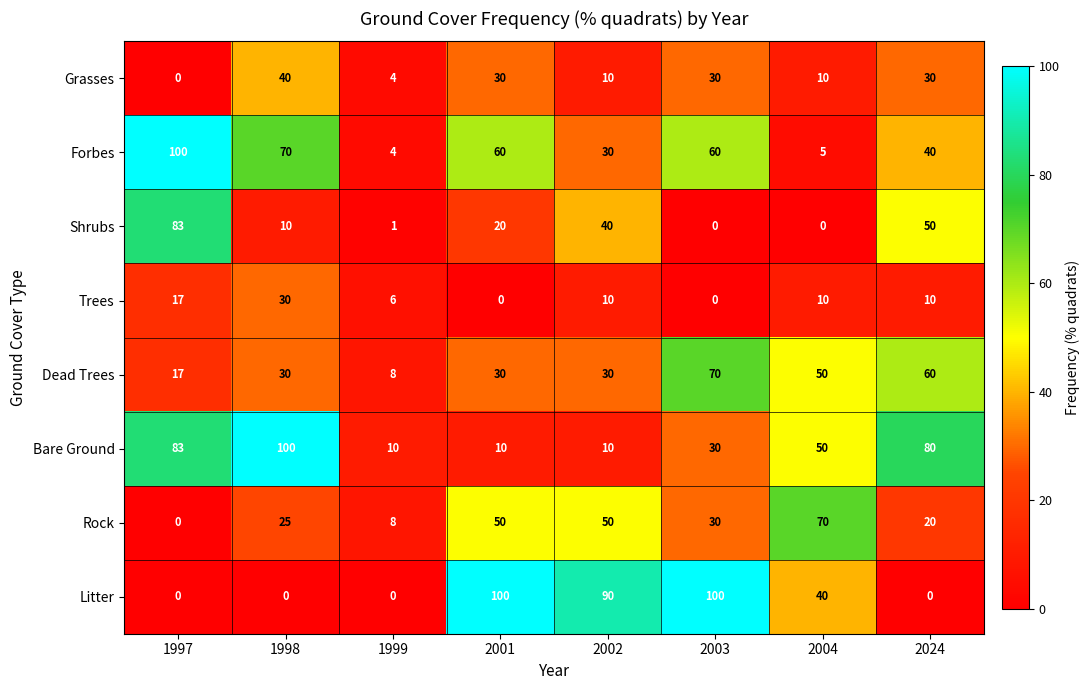

How many categories are shown in the chart?

8